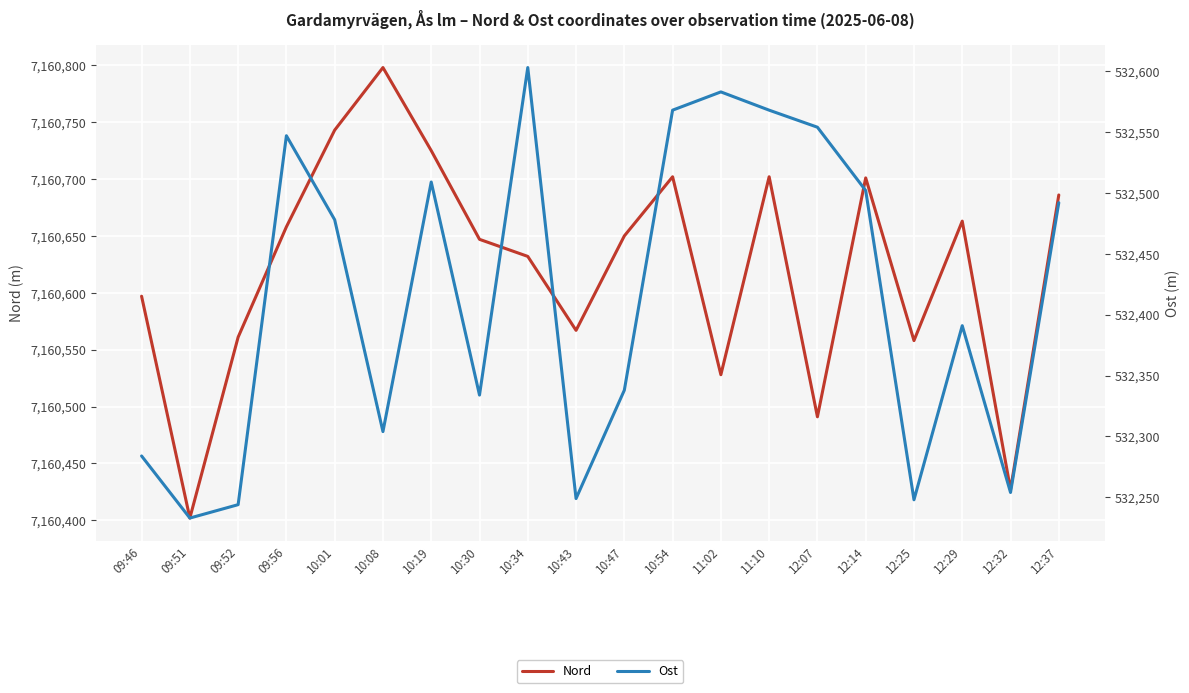

Where is the first local maximum for Nord?

10:08